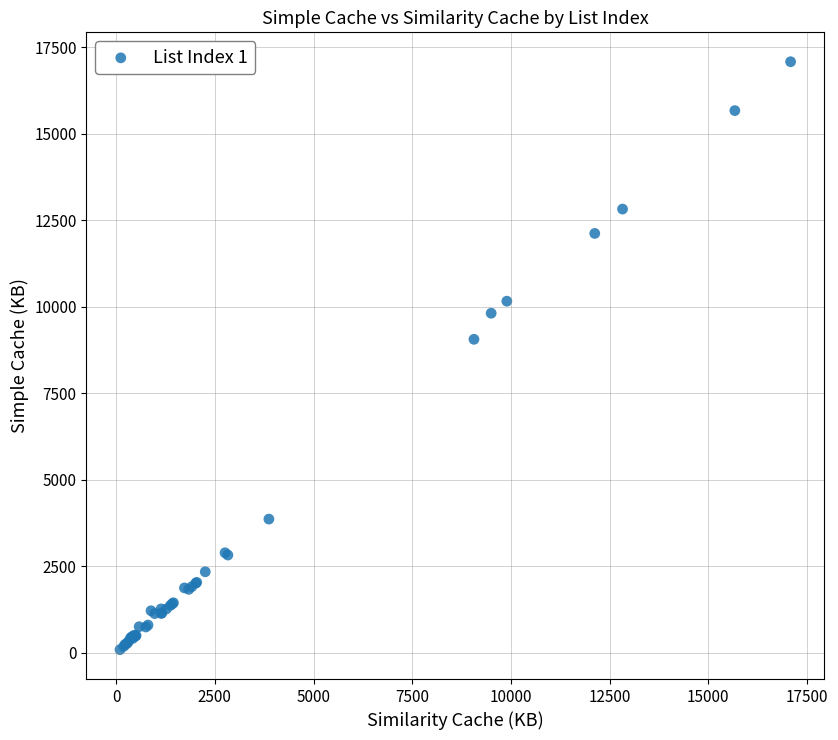

What Y value in the scatter plot is closest to 8591?

9065.0